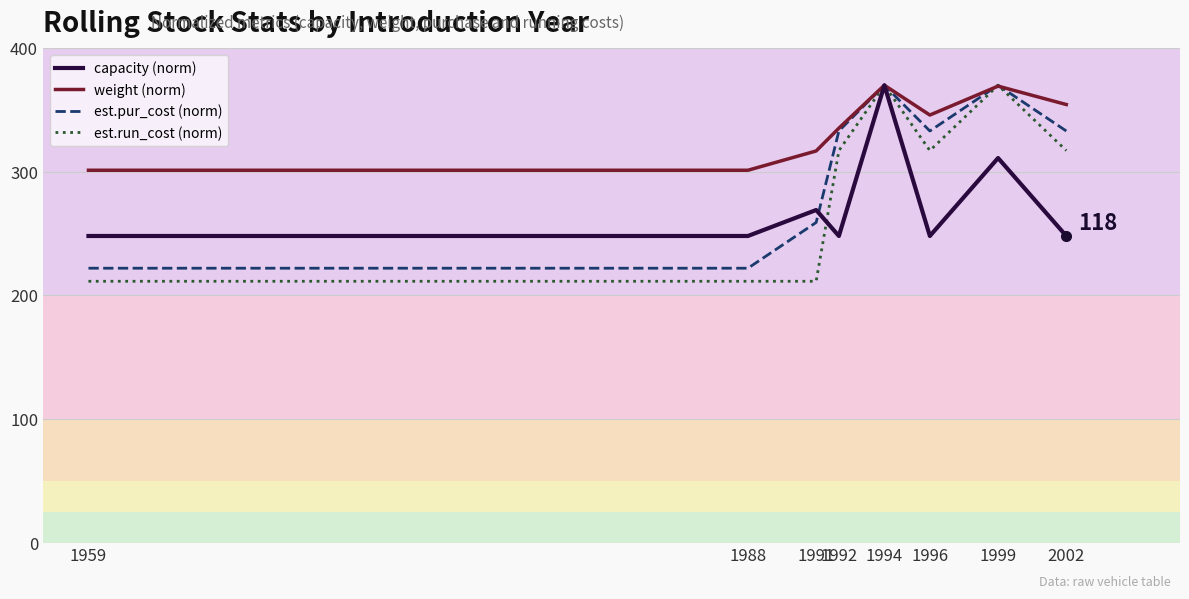

Is it true that est.pur_cost (norm) equals 588.6 at 2002?

False